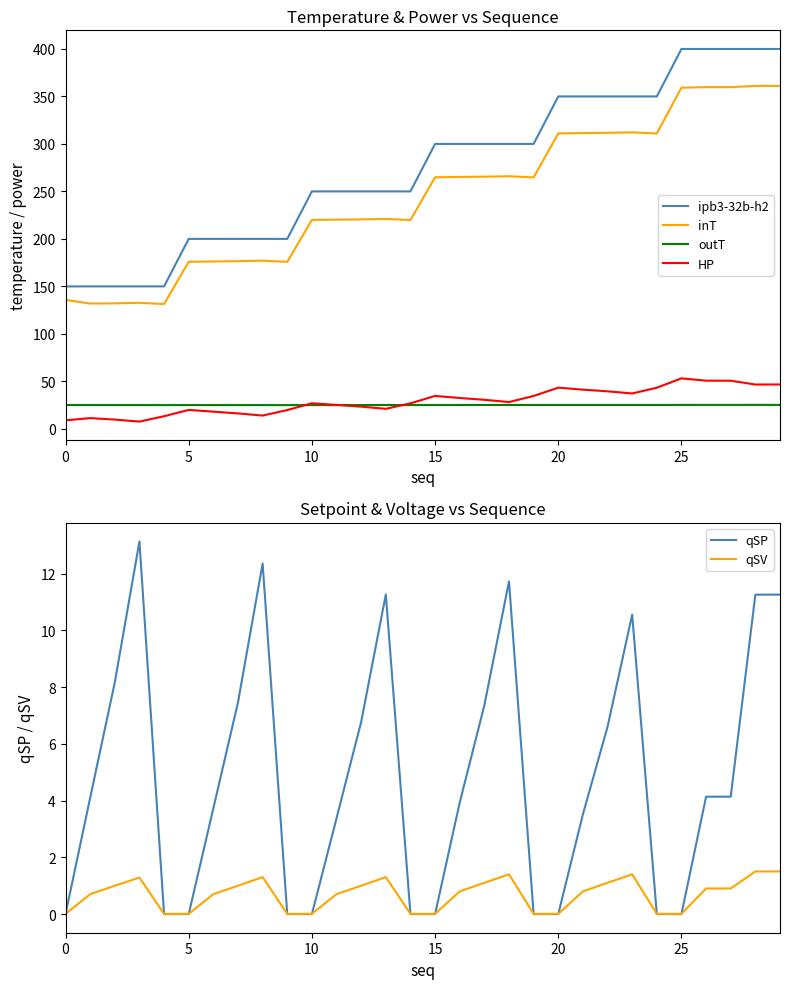

True or false: outT has a value of 25.0 at 7.

True